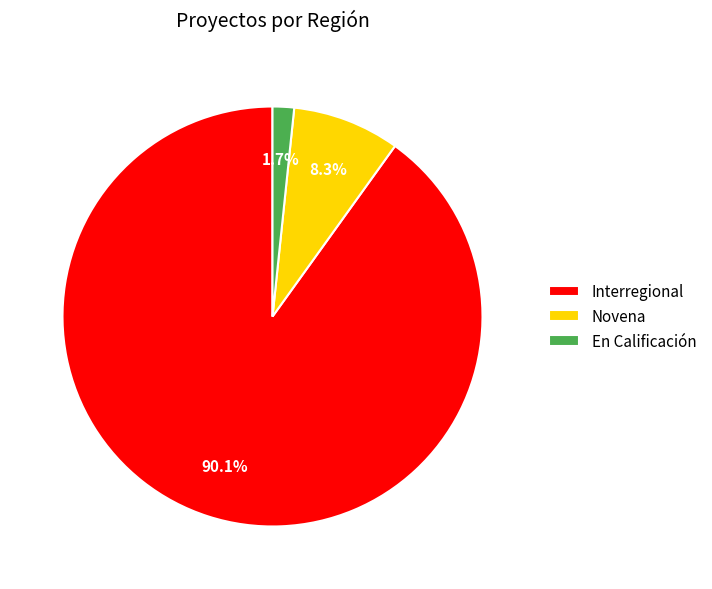

Count the number of slices in the pie.

3